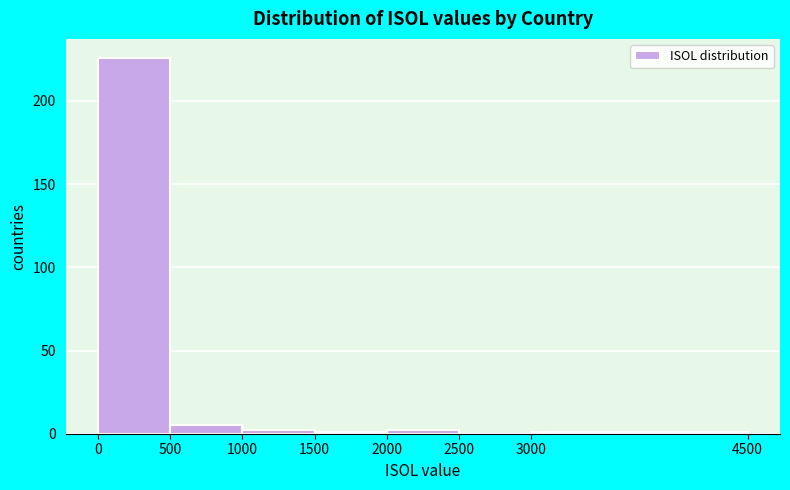

What is the height of the bar covering 500 to 1000 on the x-axis? The values are not printed on the chart, so give them approximately, as read against the axis.

5